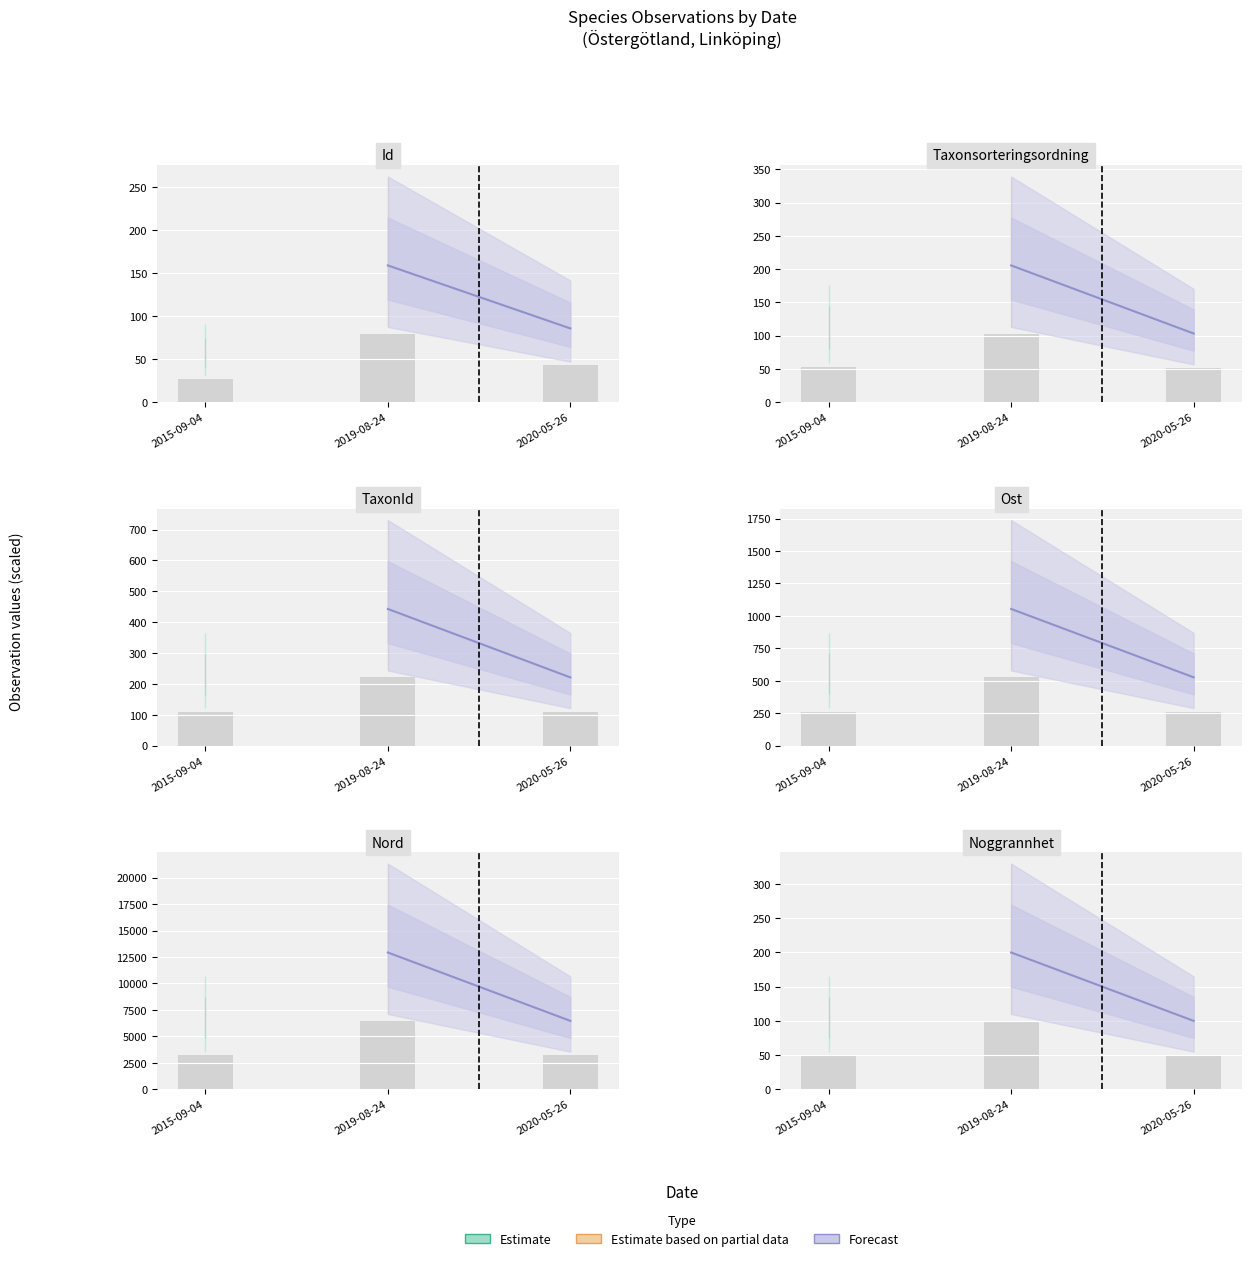

True or false: the data shows 100 at 2020-05-26.

True